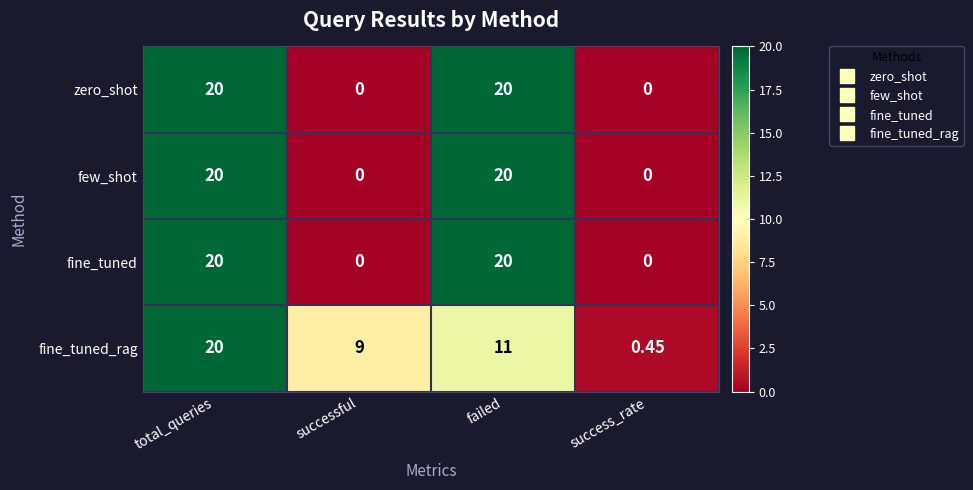

At which label does fine_tuned_rag first exceed 11?

total_queries